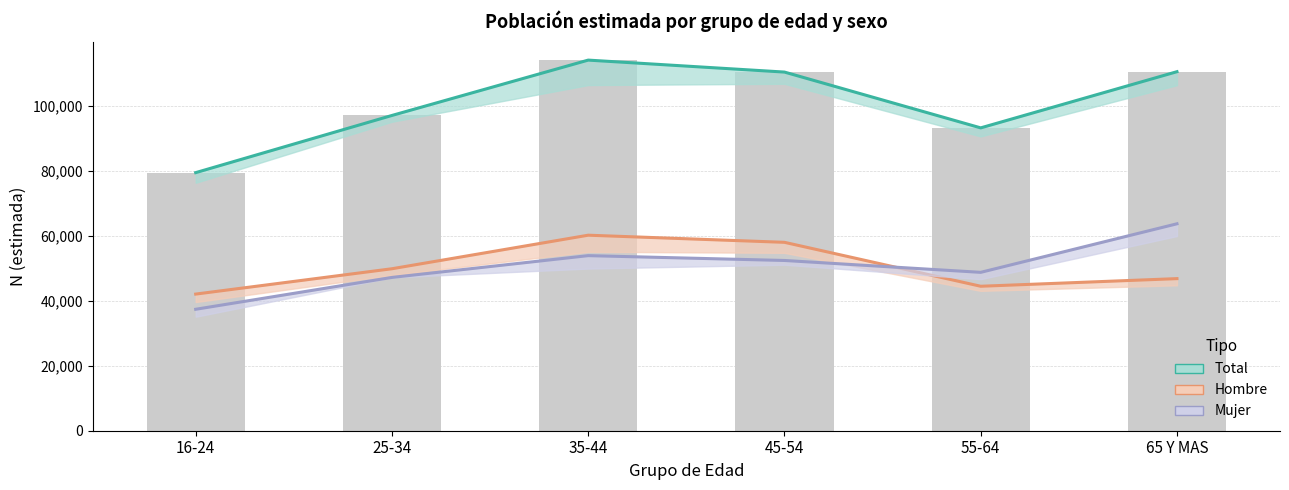

What are all the series names shown in the legend?

Total, Hombre, Mujer